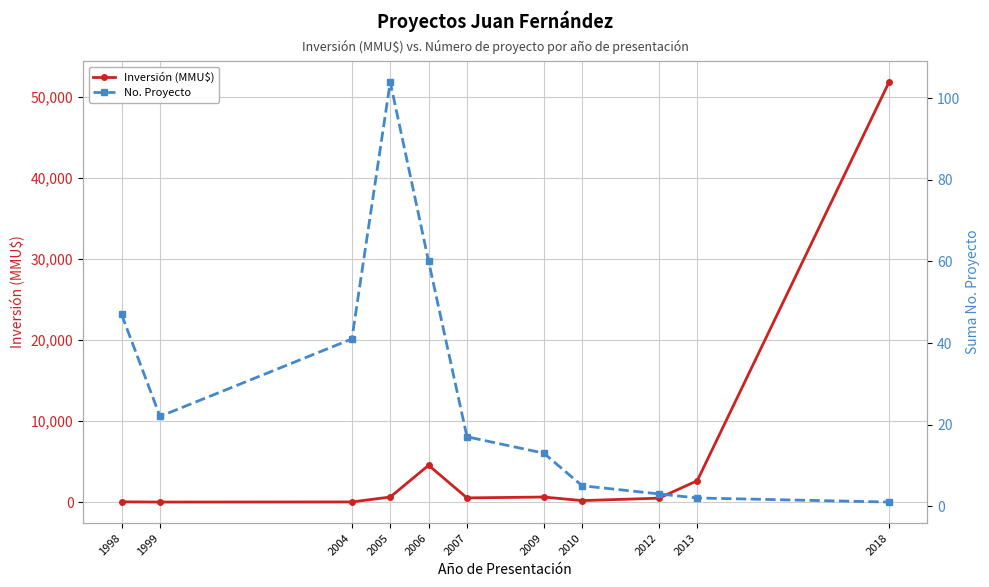

What is the difference between the second highest and second lowest values in the Inversión (MMU$) series?

4524